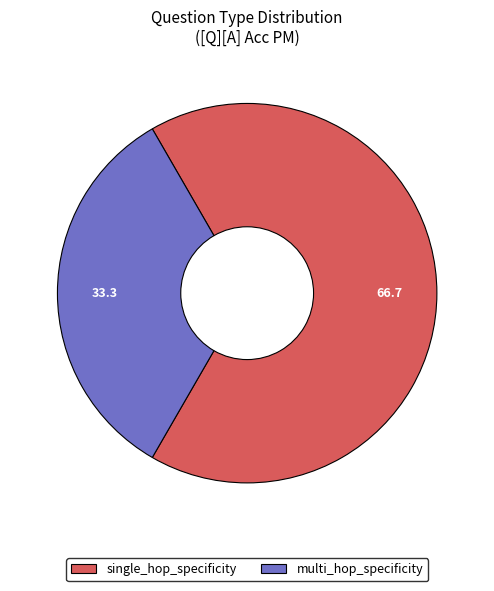

How many slices are in this pie chart?

2